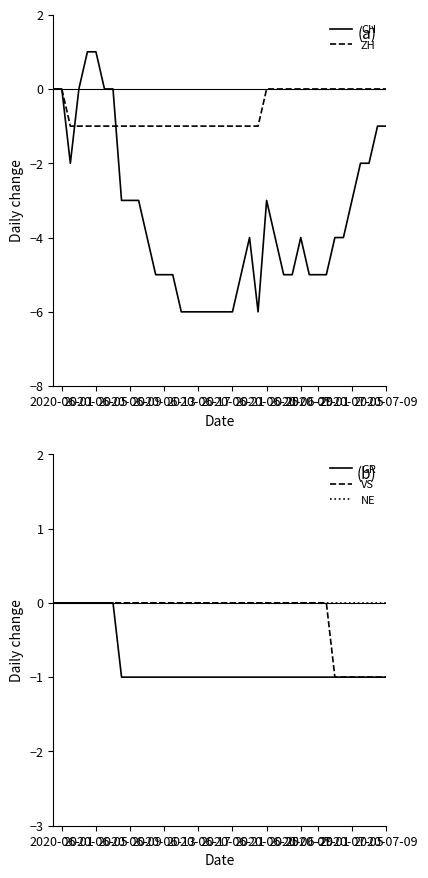

Reading left to right, what are all the values shown in this chart?

CH: 0	0	-2	0	1	1	0	0	-3	-3	-3	-4	-5	-5	-5	-6	-6	-6	-6	-6	-6	-6	-5	-4	-6	-3	-4	-5	-5	-4	-5	-5	-5	-4	-4	-3	-2	-2	-1	-1
ZH: 0	0	-1	-1	-1	-1	-1	-1	-1	-1	-1	-1	-1	-1	-1	-1	-1	-1	-1	-1	-1	-1	-1	-1	-1	0	0	0	0	0	0	0	0	0	0	0	0	0	0	0
GR: 0	0	0	0	0	0	0	0	-1	-1	-1	-1	-1	-1	-1	-1	-1	-1	-1	-1	-1	-1	-1	-1	-1	-1	-1	-1	-1	-1	-1	-1	-1	-1	-1	-1	-1	-1	-1	-1
VS: 0	0	0	0	0	0	0	0	0	0	0	0	0	0	0	0	0	0	0	0	0	0	0	0	0	0	0	0	0	0	0	0	0	-1	-1	-1	-1	-1	-1	-1
NE: 0	0	0	0	0	0	0	0	0	0	0	0	0	0	0	0	0	0	0	0	0	0	0	0	0	0	0	0	0	0	0	0	0	0	0	0	0	0	0	0